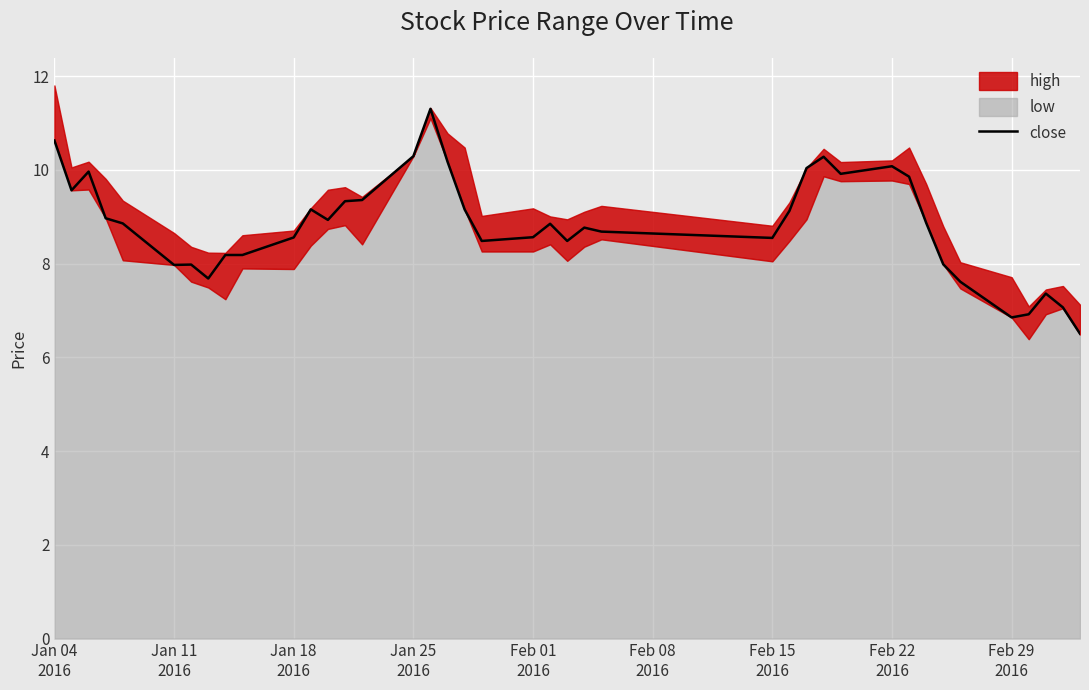

What position from the right is Jan 04
2016?

40